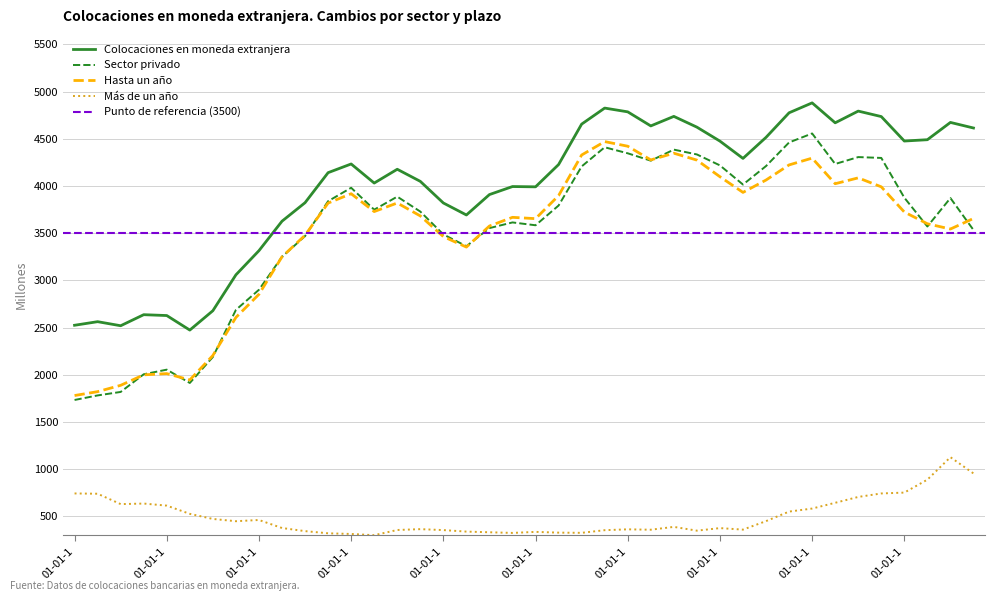

In Colocaciones en moneda extranjera, how many points are higher than both neighbors (excluding endpoints)?

10